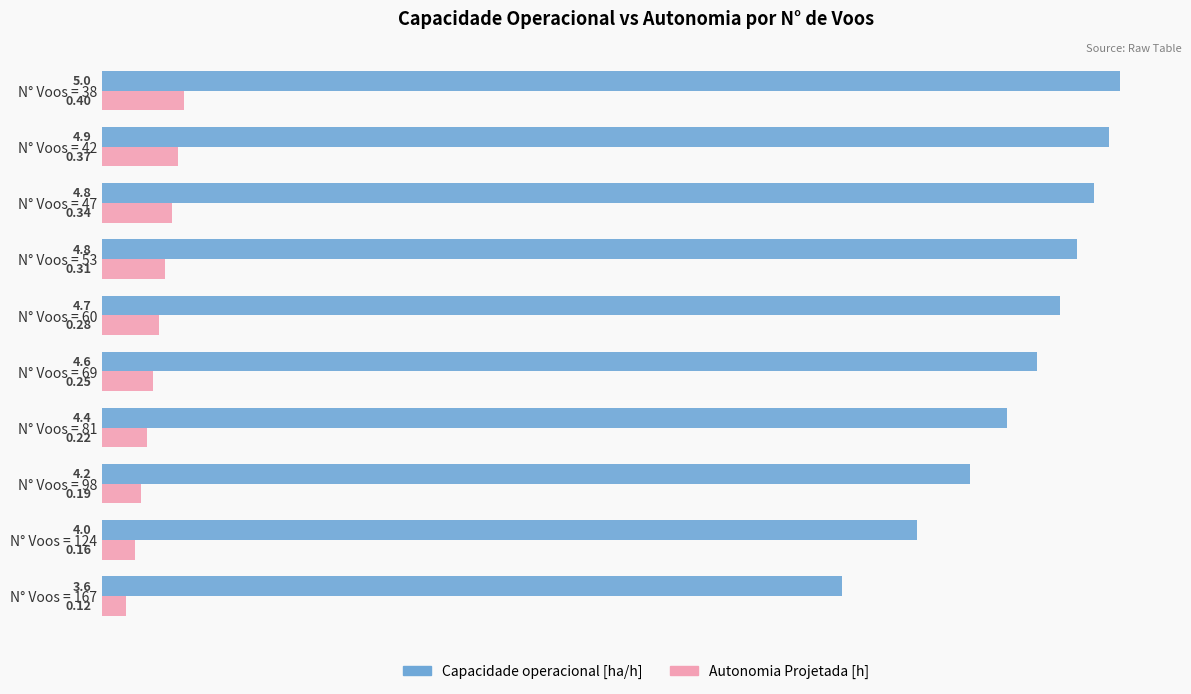

Rank the series at N° Voos = 47 from highest to lowest value.

Capacidade operacional [ha/h], Autonomia Projetada [h]